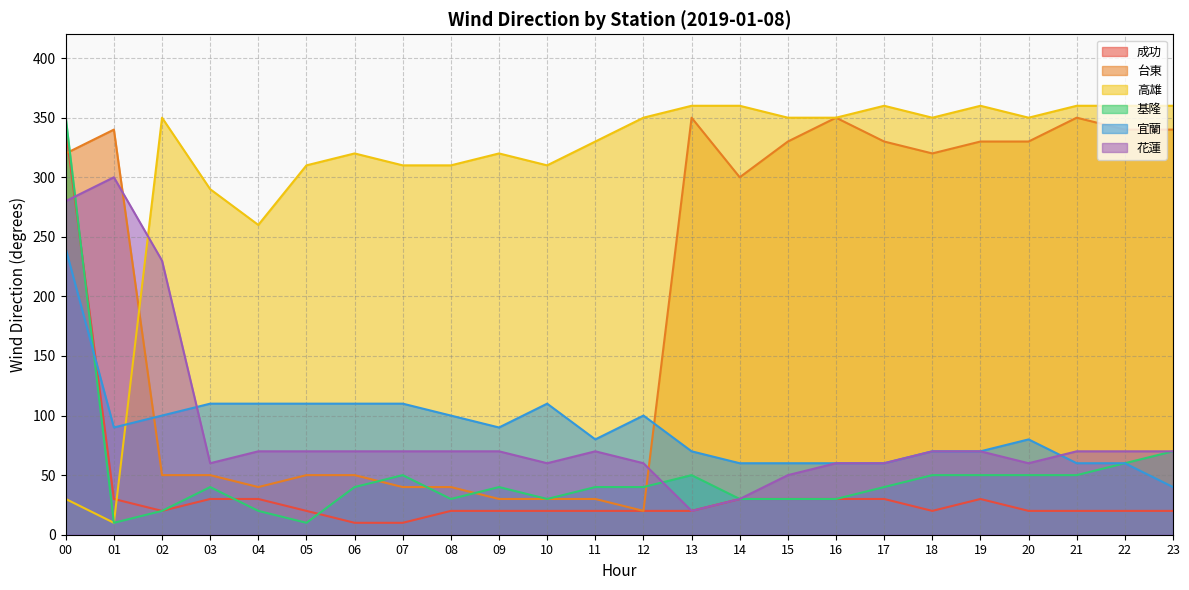

Where is the first local maximum for 高雄?

02